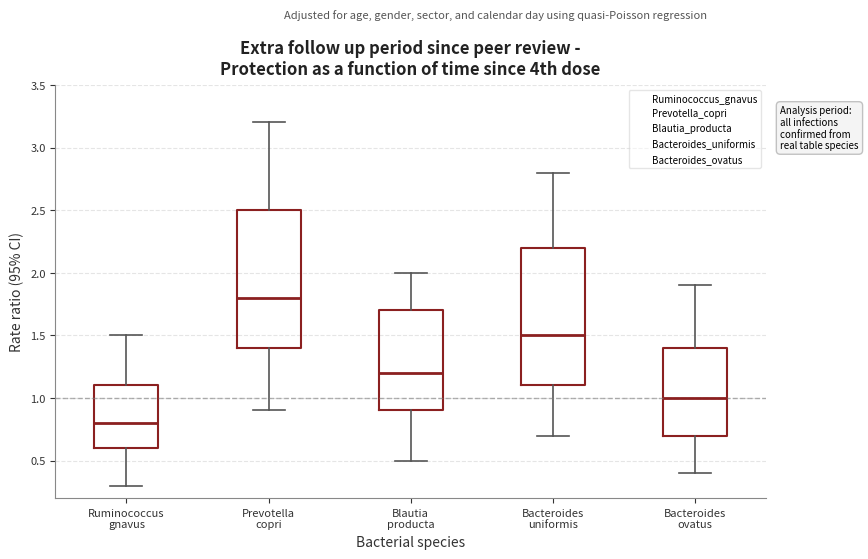

Reading left to right, transcribe this box plot: for each box, give where its median line is, the range the box spans, and where its two whiskers end, as read against the y-axis. The values are not printed on the chart, so give them approximately, as read against the axis.

Ruminococcus gnavus: median 0.8, box 0.6 to 1.1, whiskers 0.3 to 1.5
Prevotella copri: median 1.8, box 1.4 to 2.5, whiskers 0.9 to 3.2
Blautia producta: median 1.2, box 0.9 to 1.7, whiskers 0.5 to 2.0
Bacteroides uniformis: median 1.5, box 1.1 to 2.2, whiskers 0.7 to 2.8
Bacteroides ovatus: median 1.0, box 0.7 to 1.4, whiskers 0.4 to 1.9